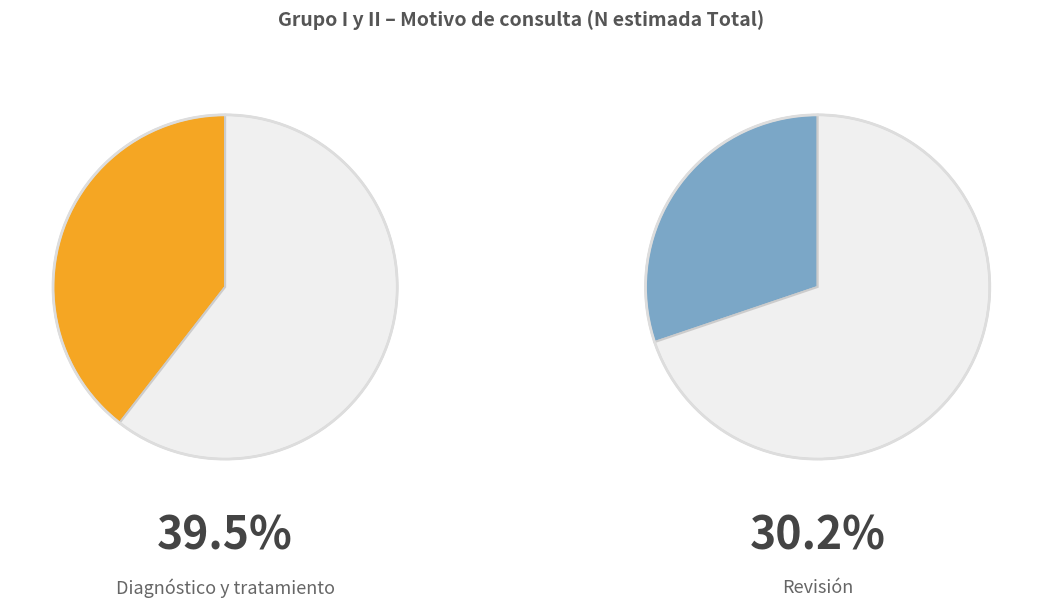

Is there a majority slice in this chart?

No